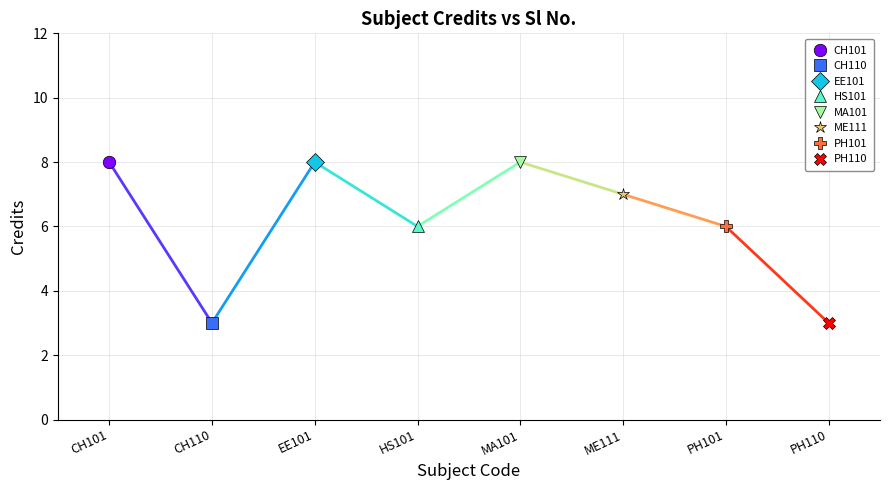

Is this an area chart (filled region under the line)?

No